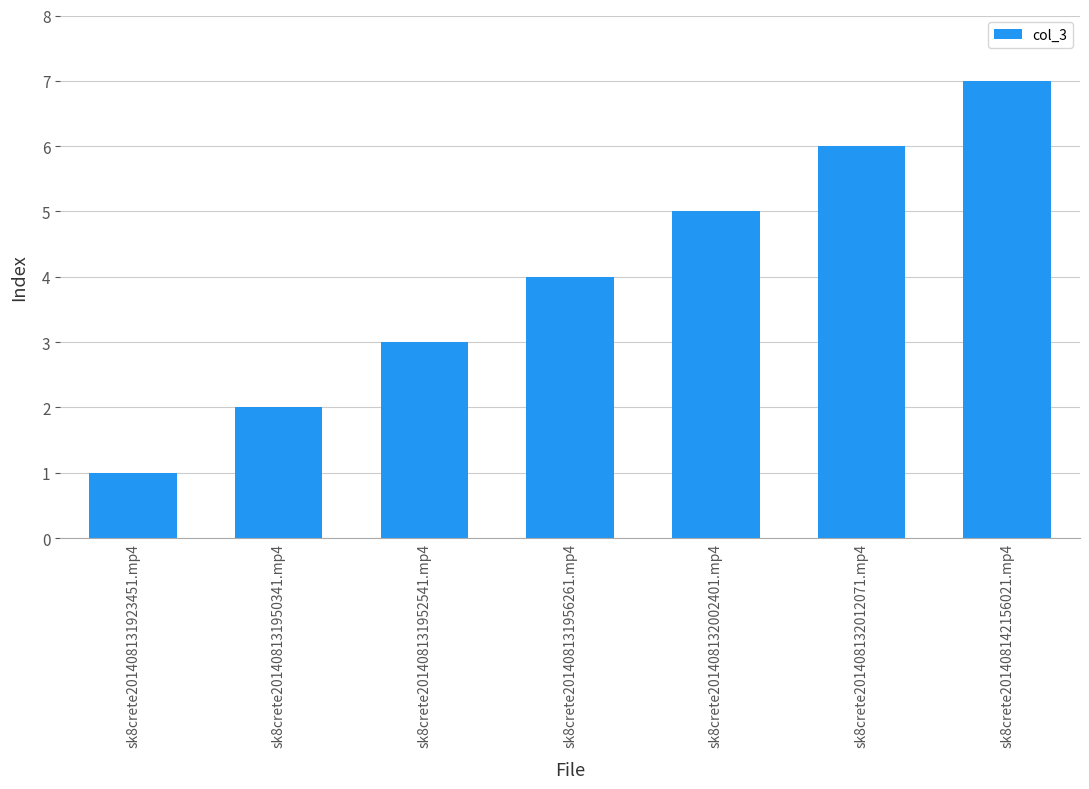

Count the number of categories in the chart.

7